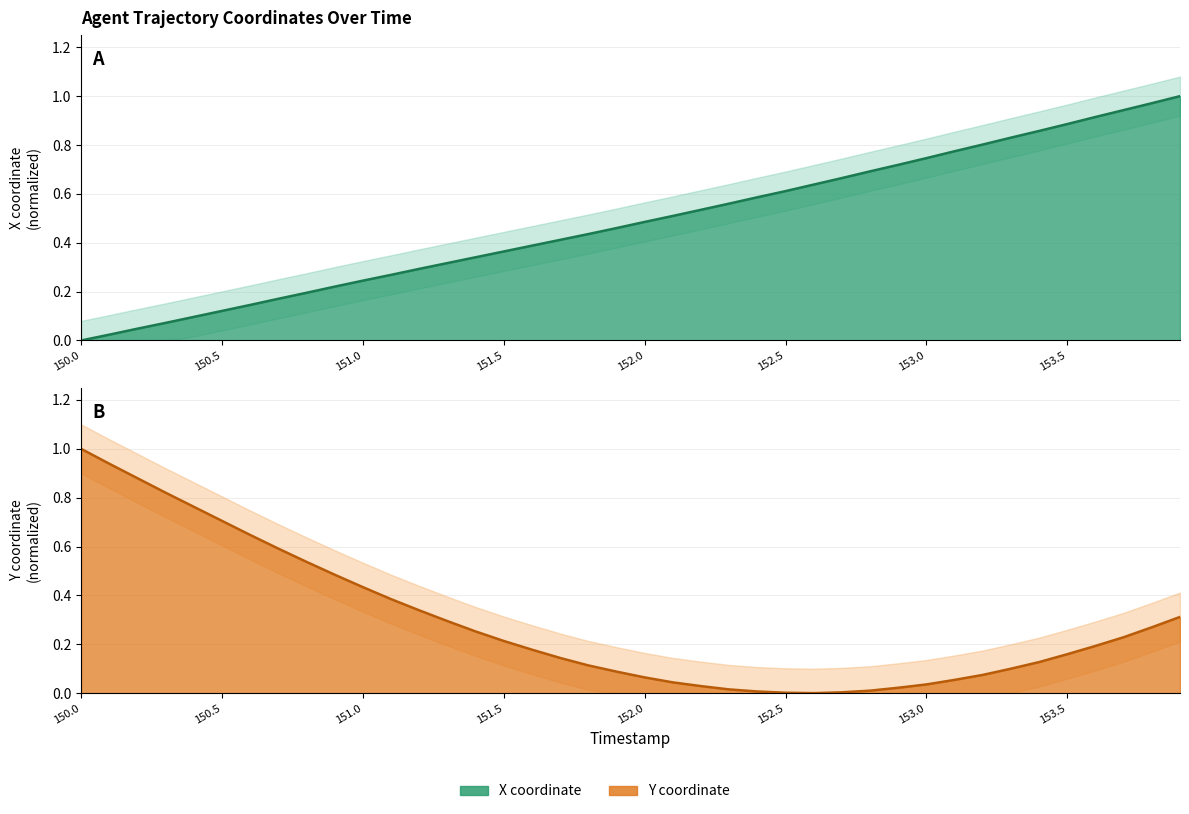

Between which two adjacent categories do X and Y first intersect?

151.2 and 151.3